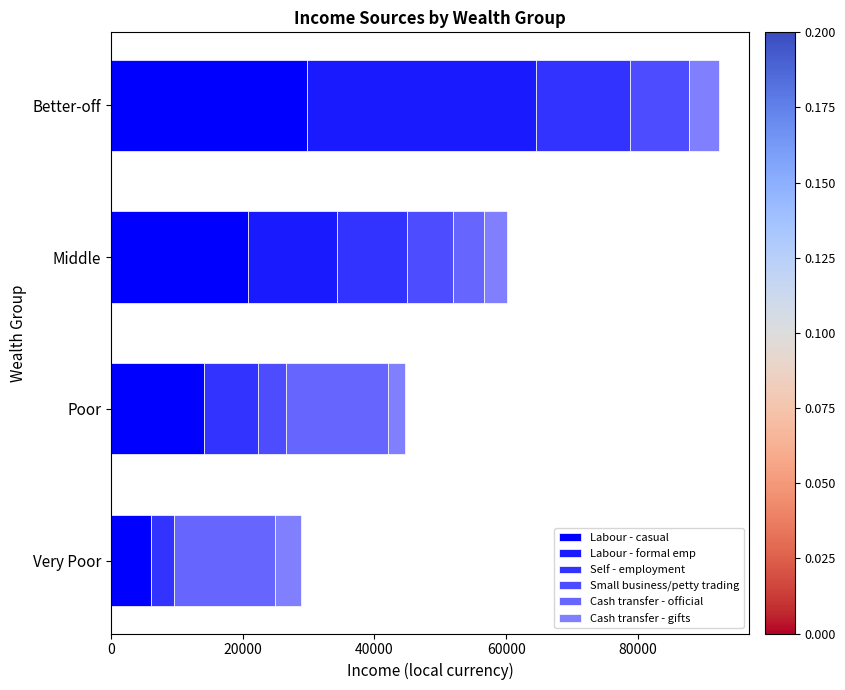

Count the number of categories in the chart.

4